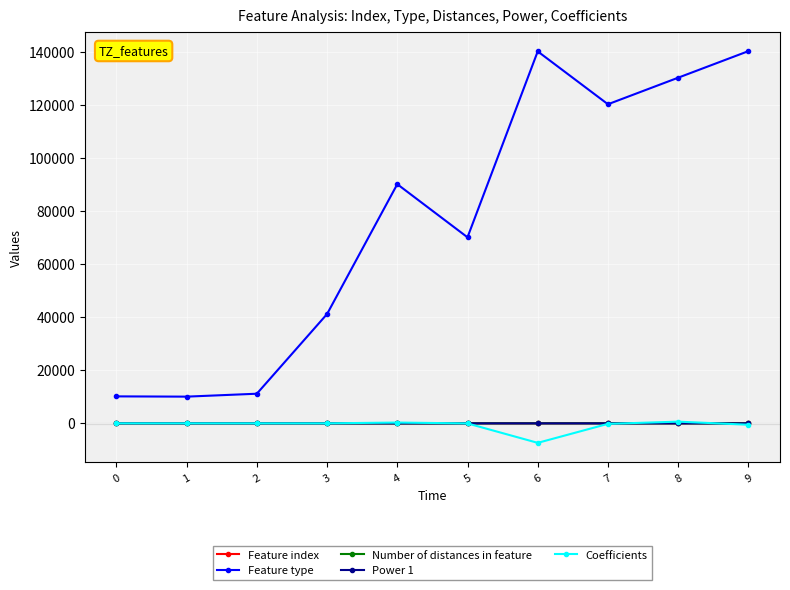

True or false: Power 1 has more than 1 points higher than both neighbors.

True